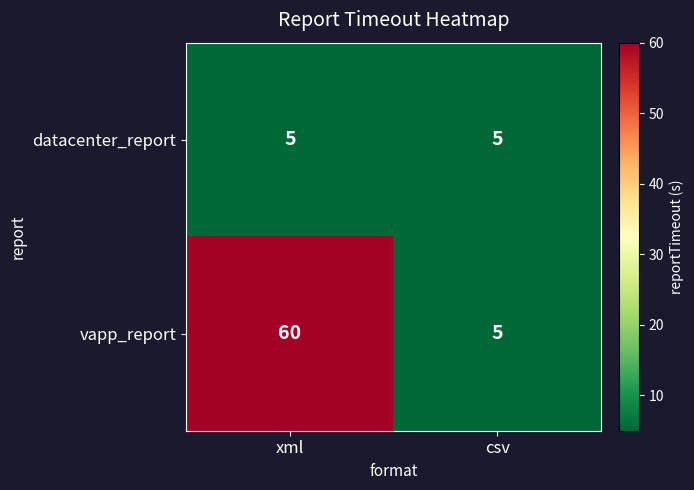

What is the total value across all series at xml?

65